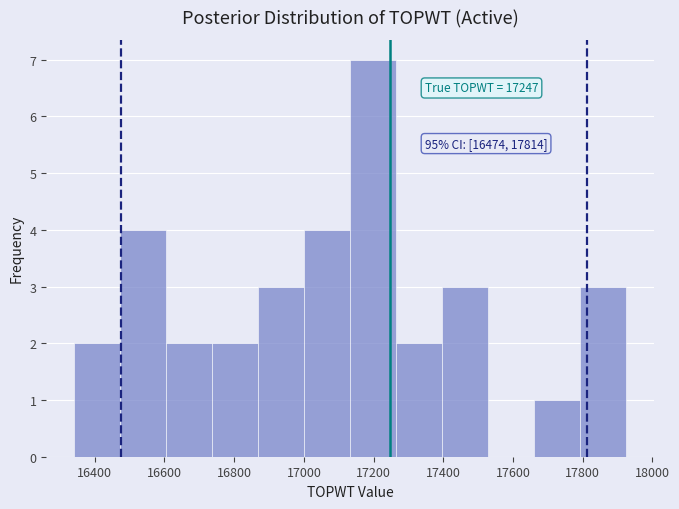

Over which range of the x-axis is the bar tallest?

17140 to 17260